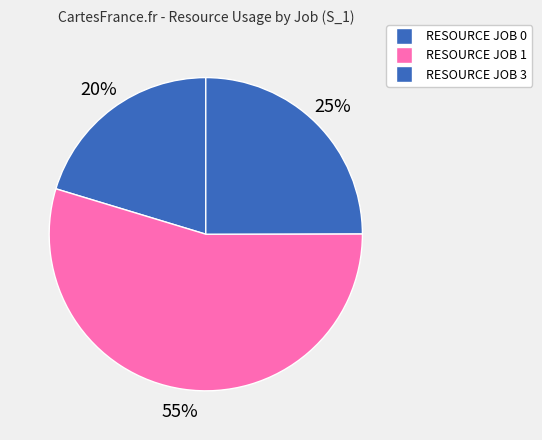

What is the largest slice in the pie chart?

RESOURCE JOB 1